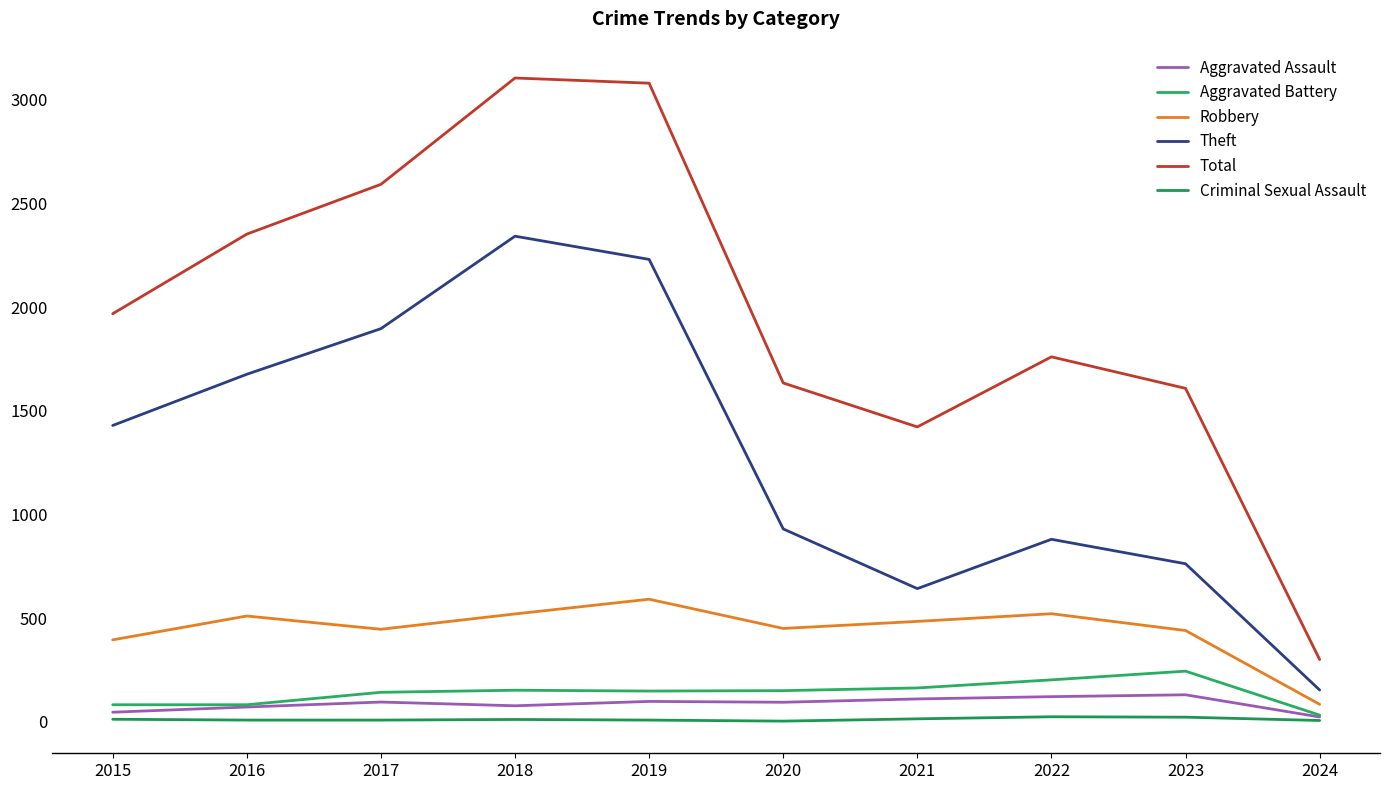

In Robbery, how many points are higher than both neighbors (excluding endpoints)?

3